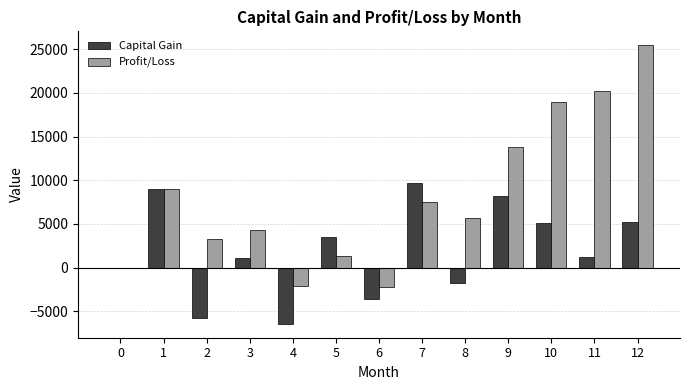

The value of Profit/Loss at 11 is 12676.1. True or false?

False